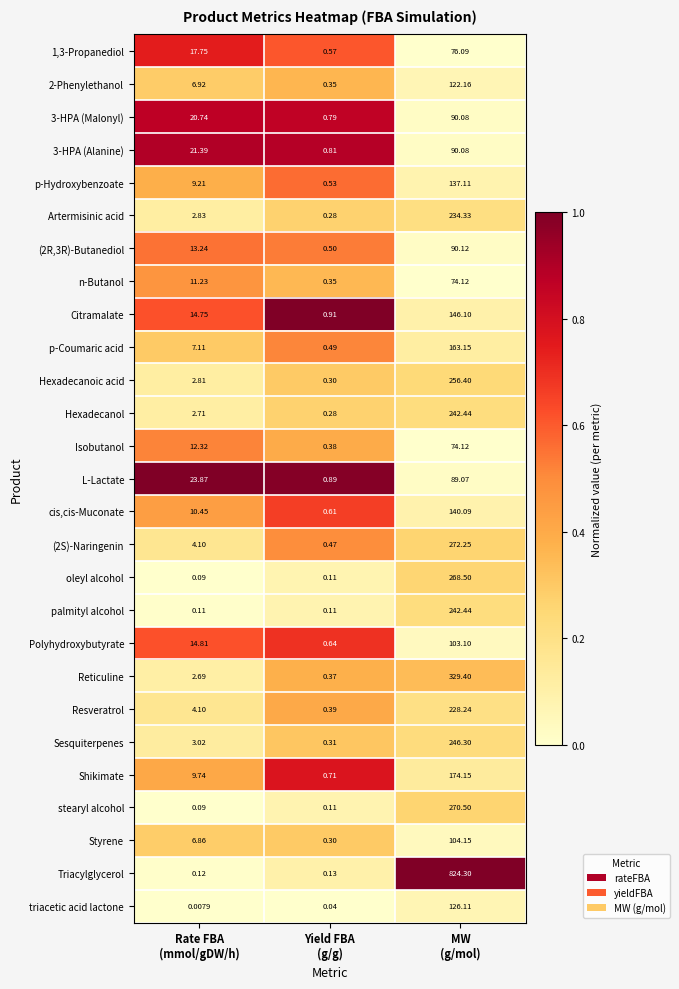

Between Rate FBA
(mmol/gDW/h) and MW
(g/mol), which series saw the biggest shift?

Triacylglycerol